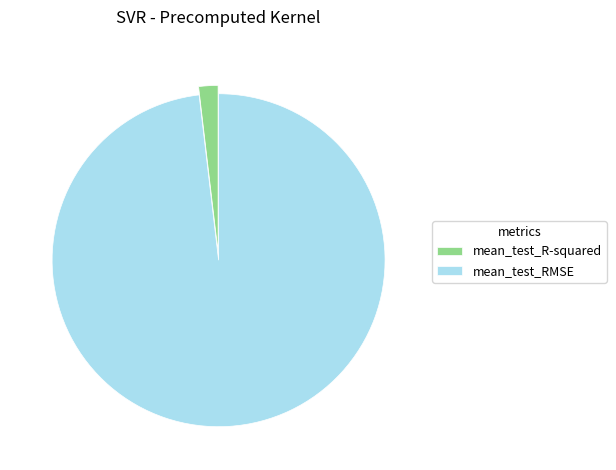

What is the largest slice in the pie chart?

mean_test_RMSE